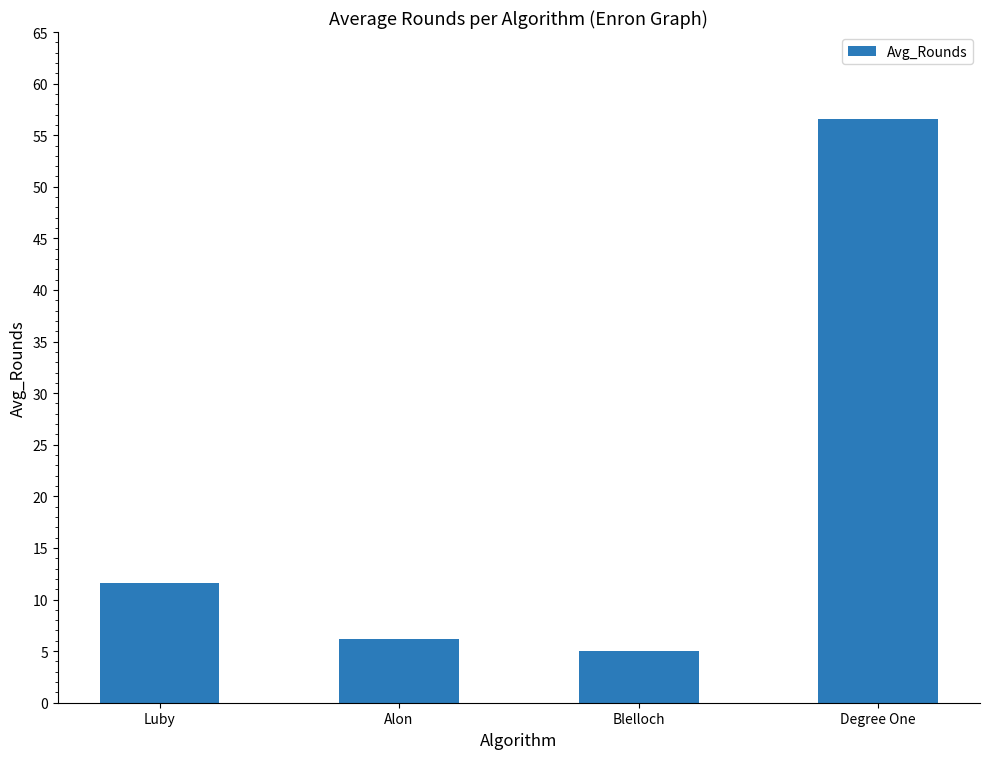

Is it true that the value at Degree One is 56.5?

True